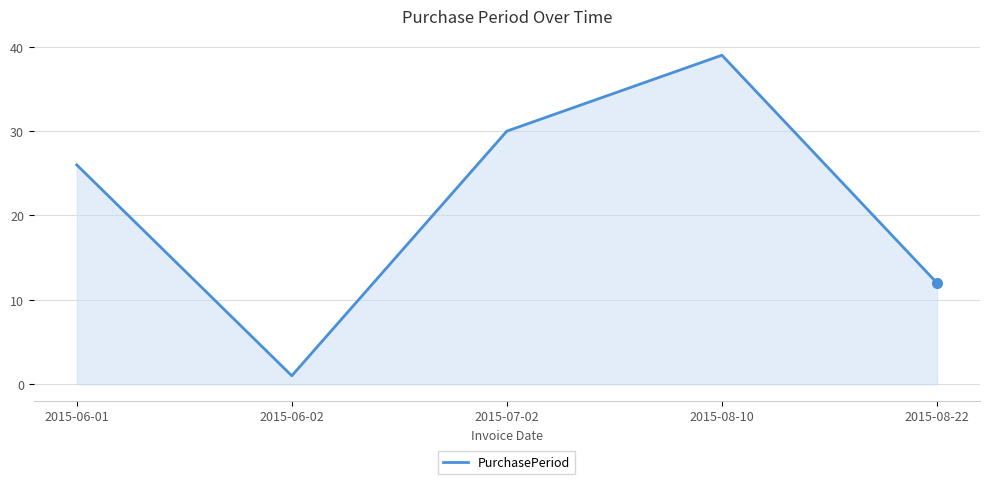

Reading right to left, extract all data points from this chart.

2015-08-22=12	2015-08-10=39	2015-07-02=30	2015-06-02=1	2015-06-01=26